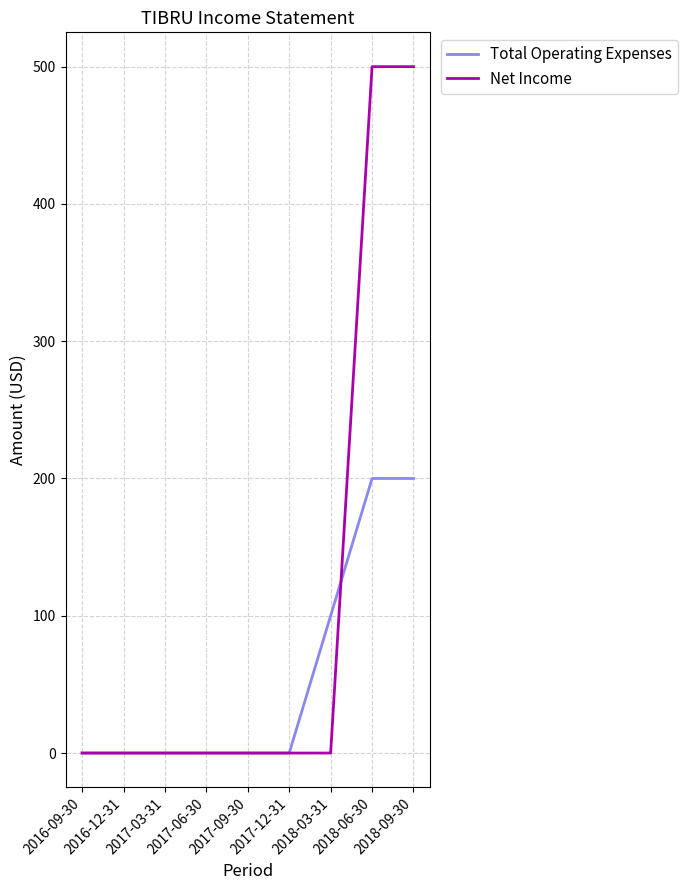

True or false: Net Income and Total Operating Expenses intersect in this chart.

True